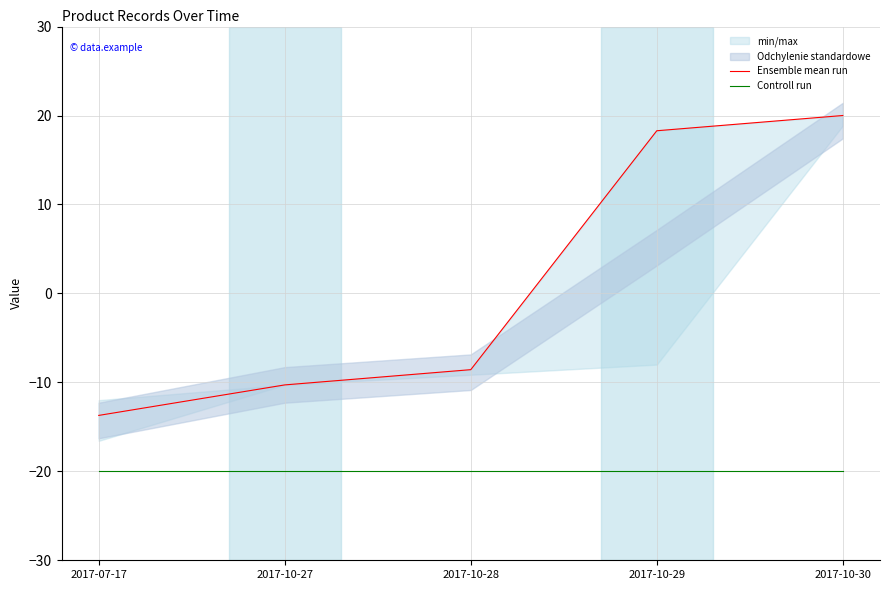

Reading right to left, what are all the values shown in this chart?

Ensemble mean run: 20.0	18.3	-8.6	-10.3	-13.7
Controll run: -20.0	-20.0	-20.0	-20.0	-20.0